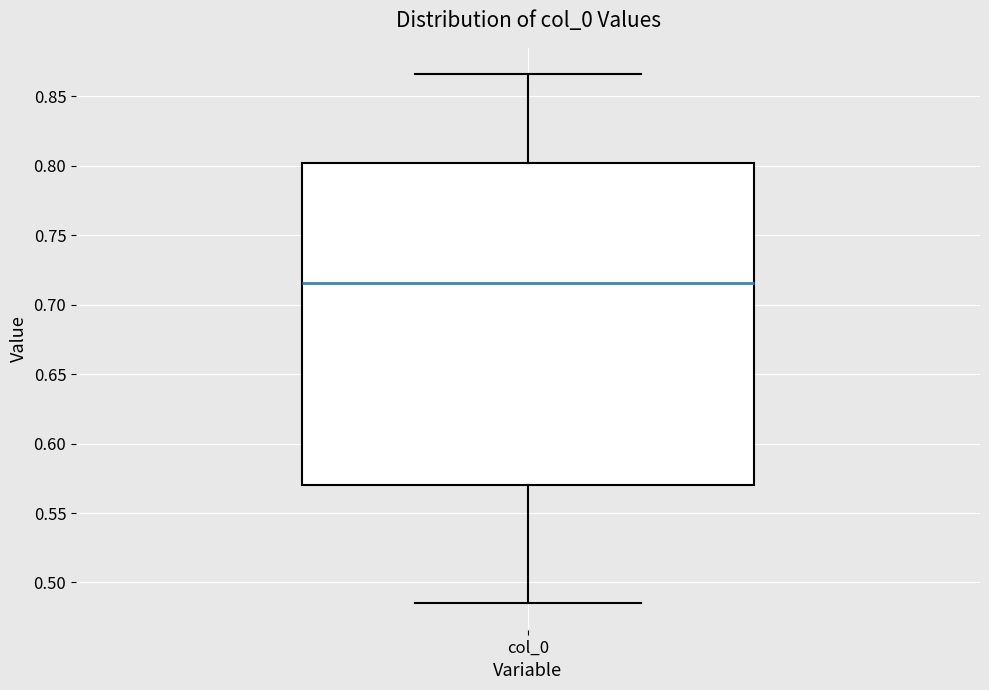

Where does the upper whisker of the box for col_0 end on the y-axis? The values are not printed on the chart, so give them approximately, as read against the axis.

0.865